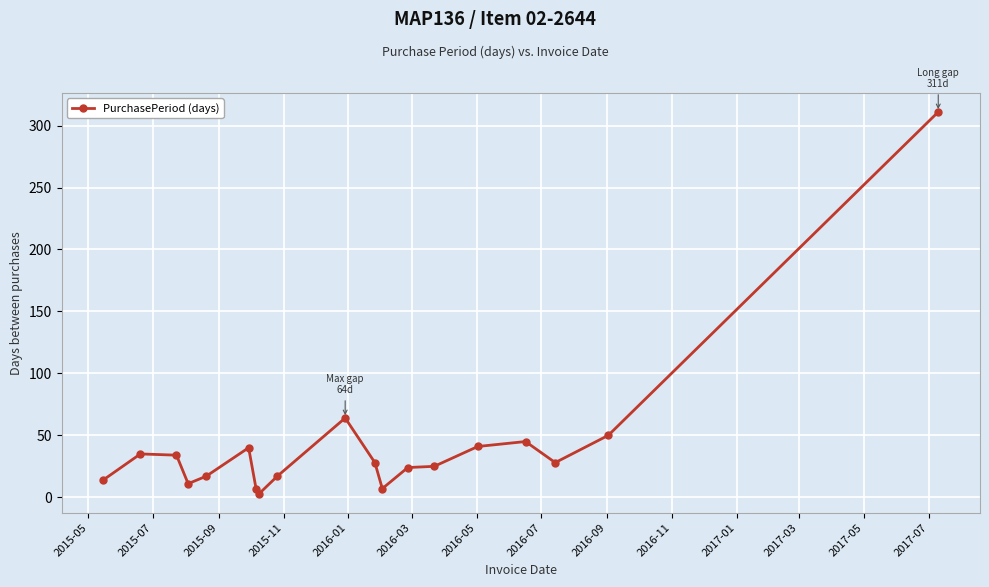

What is the greatest value displayed?

311